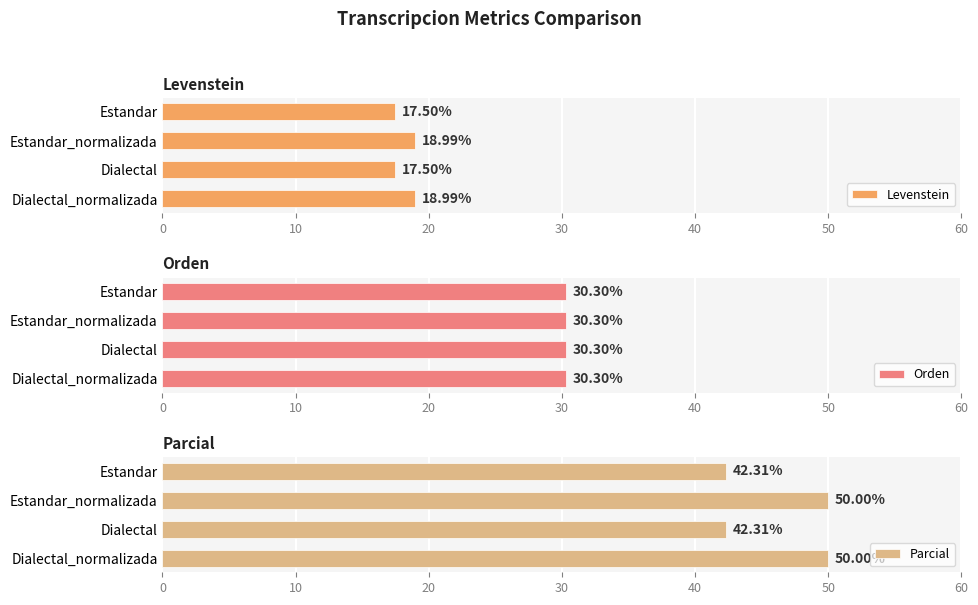

The value of Parcial at Estandar_normalizada is 27.8. True or false?

False